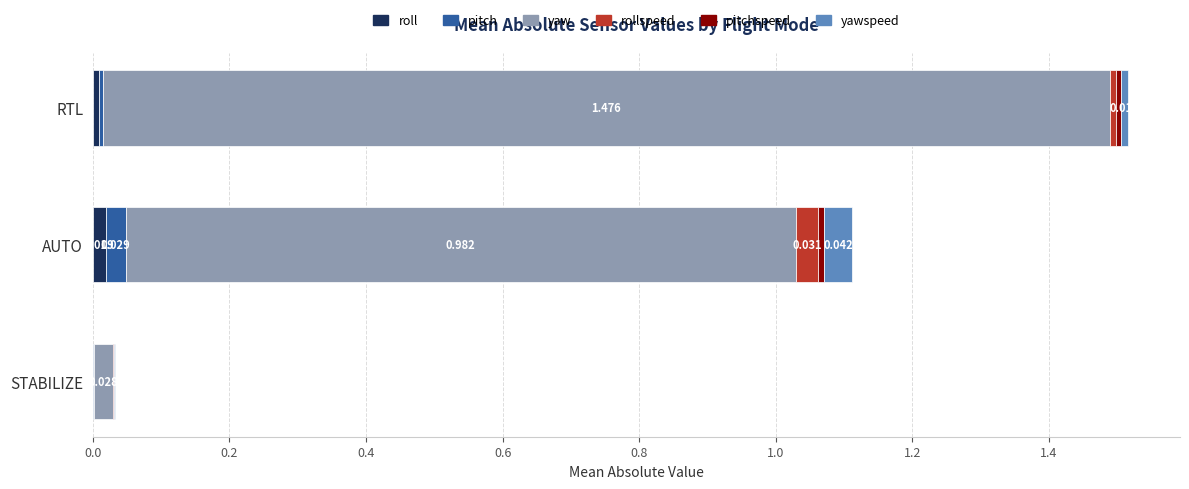

At which category is the sum across all series the highest?

RTL